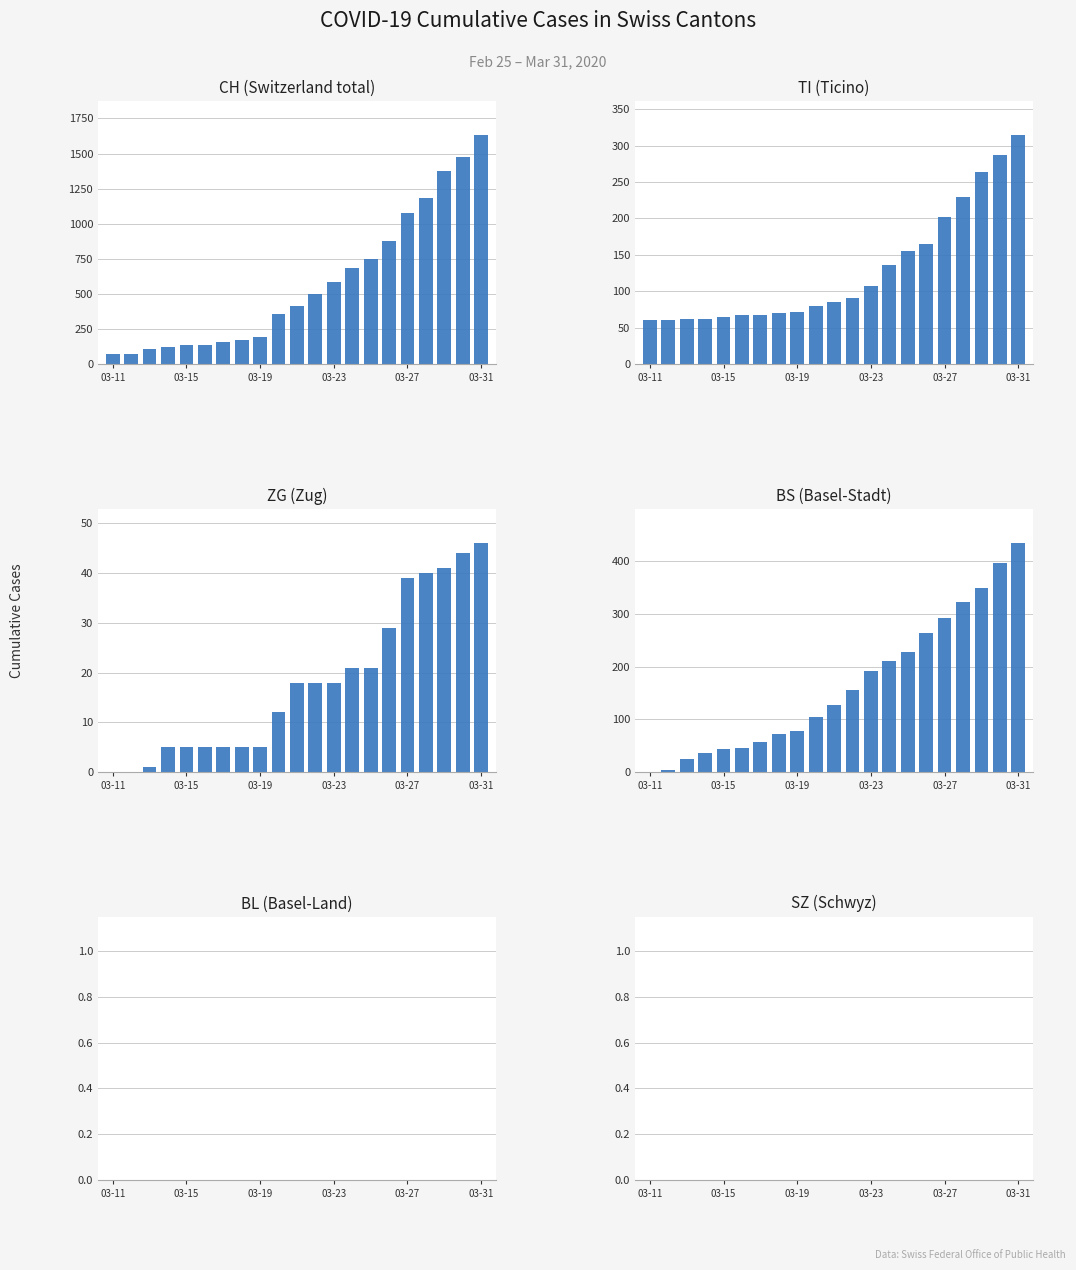

Count the number of categories in the chart.

21